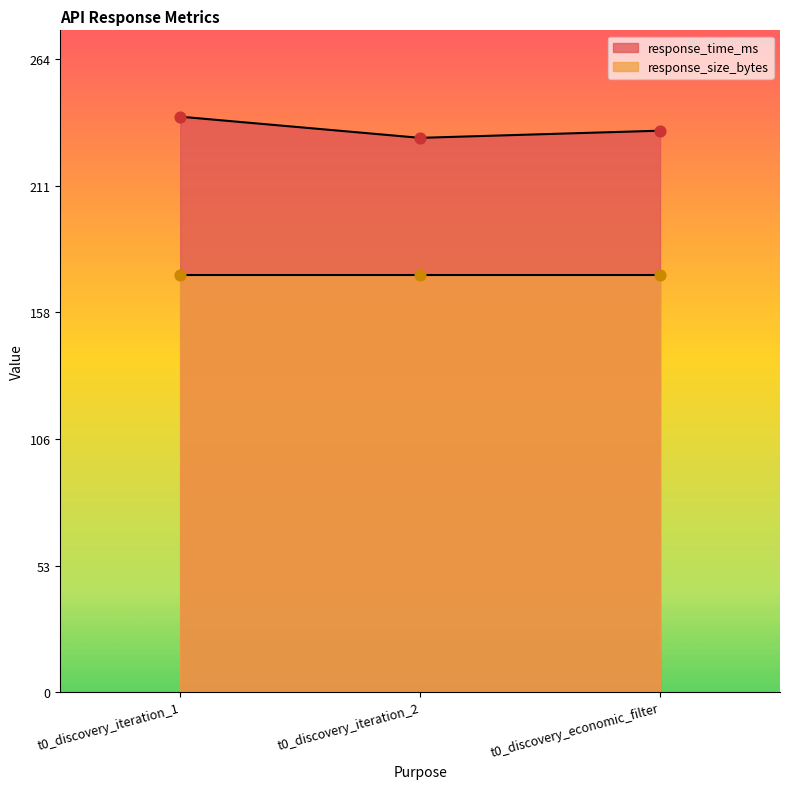

Approximately how many times larger is the value at t0_discovery_iteration_2 compared to t0_discovery_iteration_1?

1.0